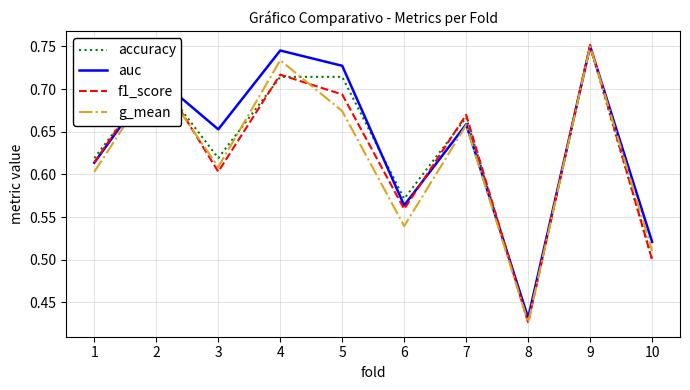

Is it true that accuracy equals 1.2 at 7?

False